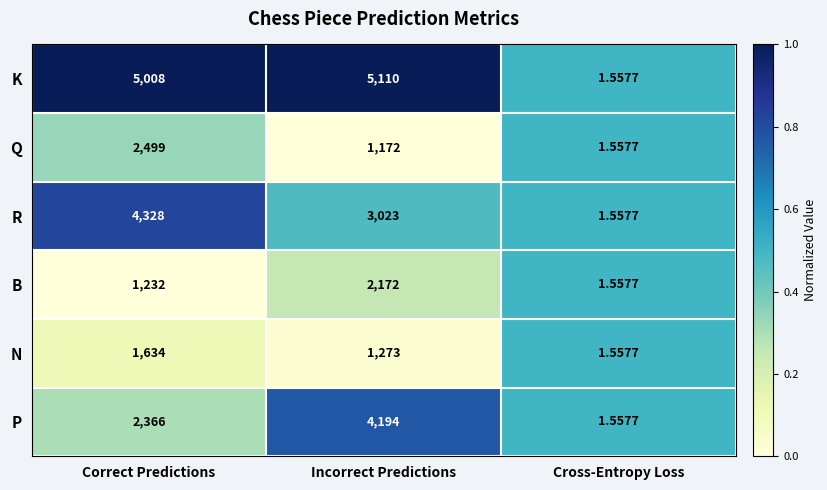

Which series has the widest spread of values?

K